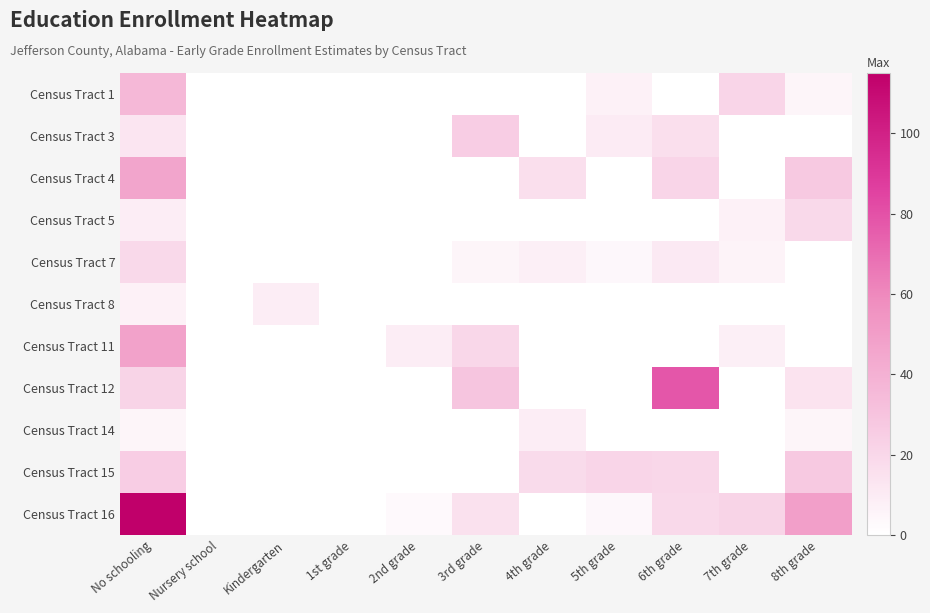

Between 3rd grade and No schooling, which is larger?

No schooling